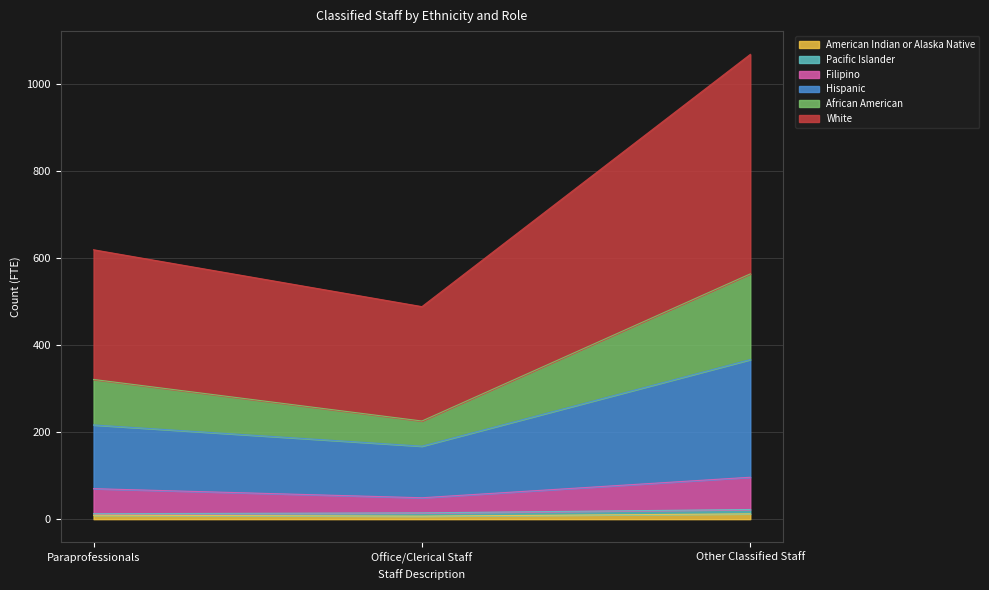

At which category is the sum across all series the highest?

Other Classified Staff